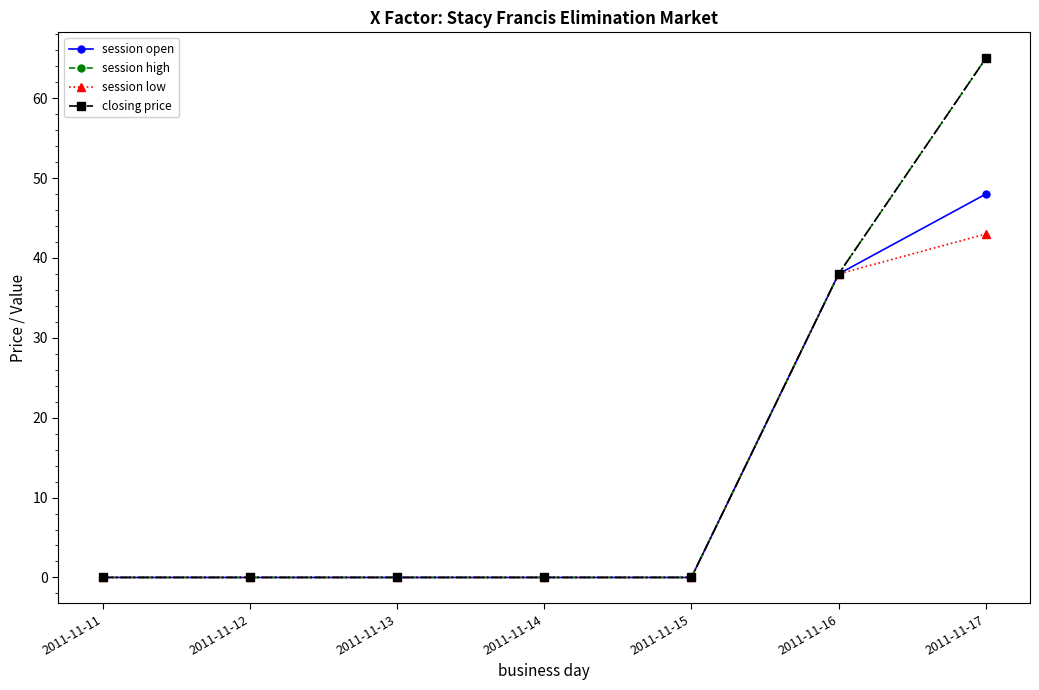

At which label is session high closest to 32?

2011-11-16